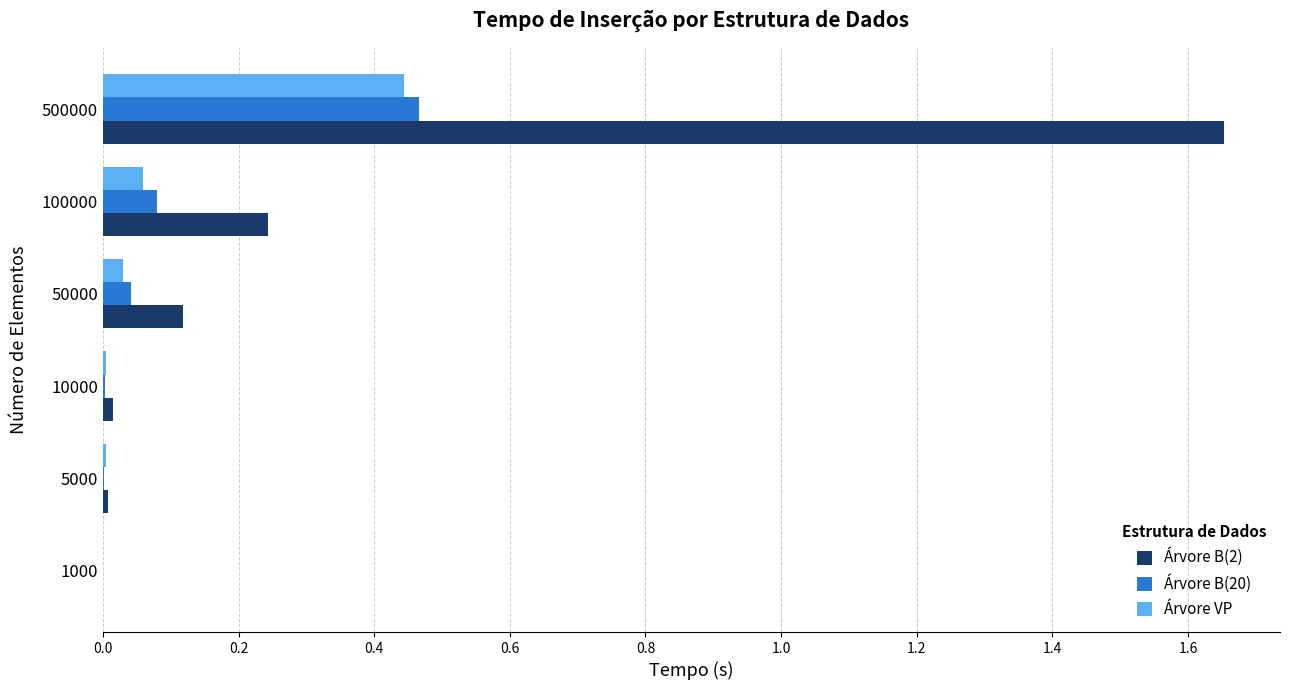

Which category has the highest value across all series?

500000